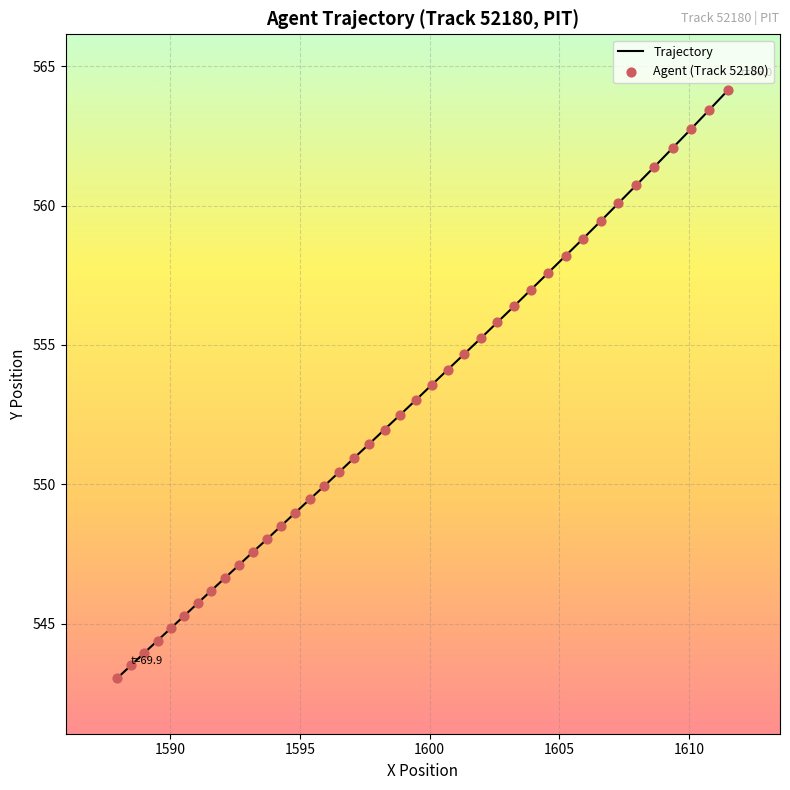

What is the total value across all series at 1600?

1124.1